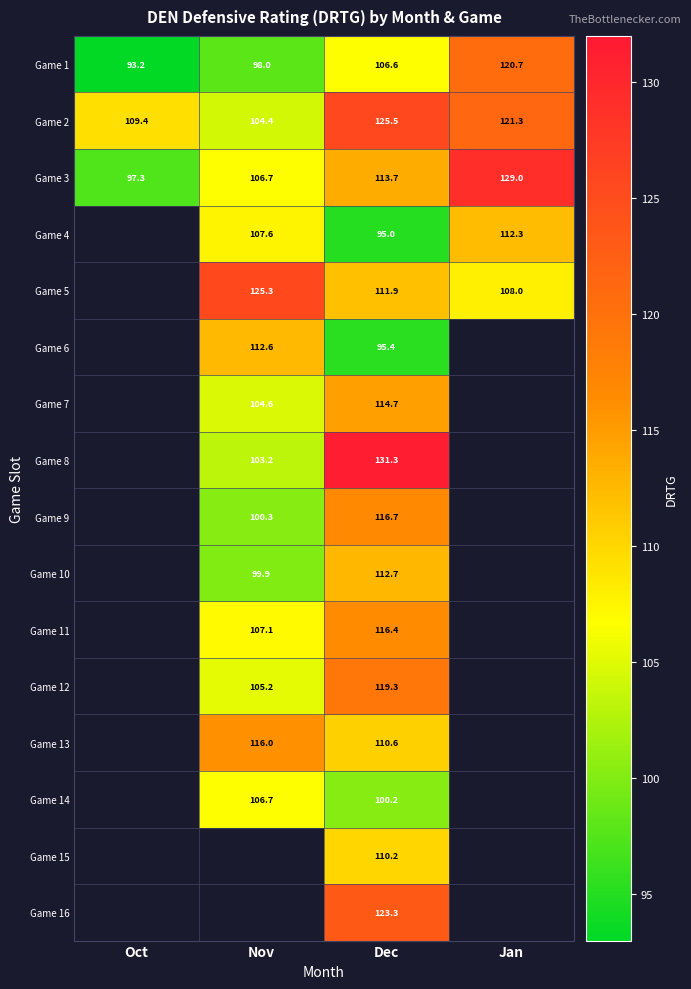

Which label corresponds to the largest value in the chart?

Dec